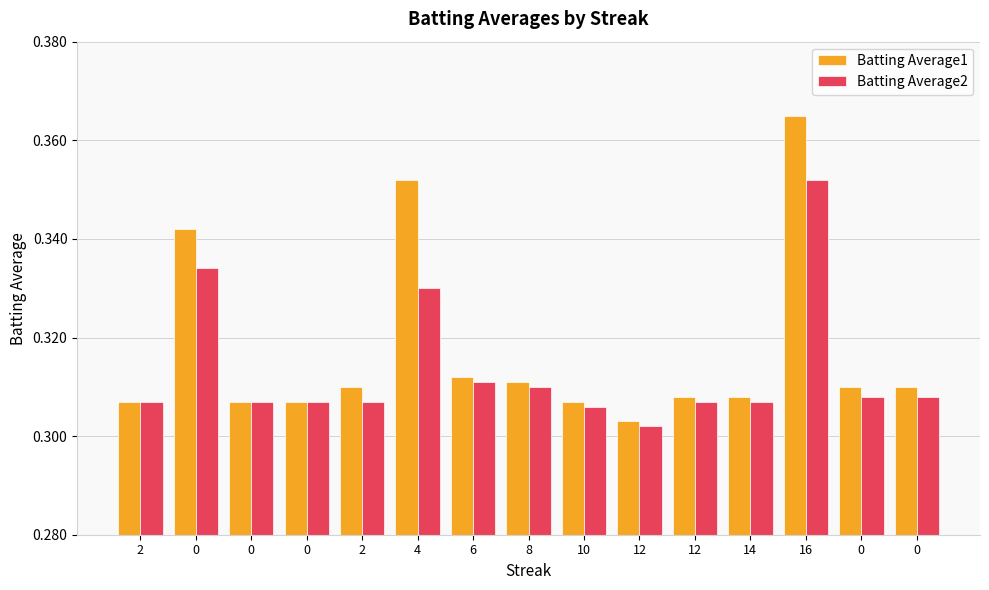

What is the total value across all series at 12?

0.6